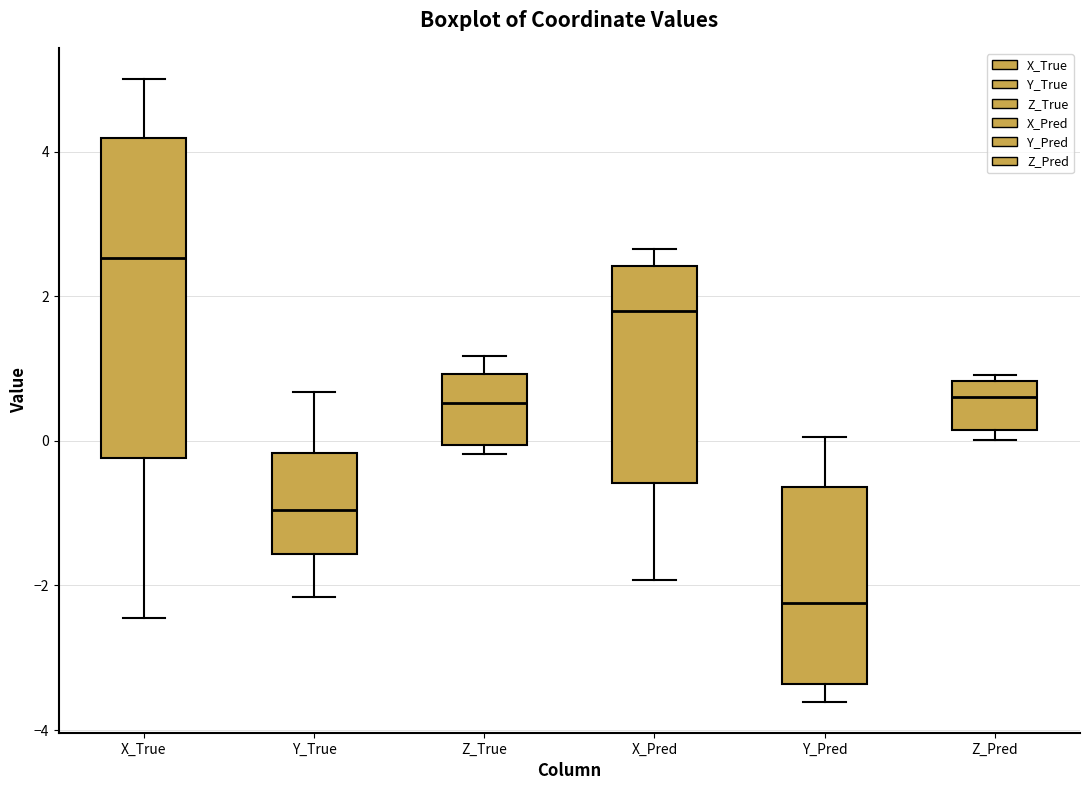

Reading left to right, read every box against the y-axis: the position of its median line, the range the box covers, and the ends of its whiskers. The values are not printed on the chart, so give them approximately, as read against the axis.

X_True: median 2.6, box -0.2 to 4.2, whiskers -2.4 to 5.0
Y_True: median -1.0, box -1.6 to -0.2, whiskers -2.2 to 0.6
Z_True: median 0.6, box 0.0 to 1.0, whiskers -0.2 to 1.2
X_Pred: median 1.8, box -0.6 to 2.4, whiskers -2.0 to 2.6
Y_Pred: median -2.2, box -3.4 to -0.6, whiskers -3.6 to 0.0
Z_Pred: median 0.6, box 0.2 to 0.8, whiskers 0.0 to 1.0